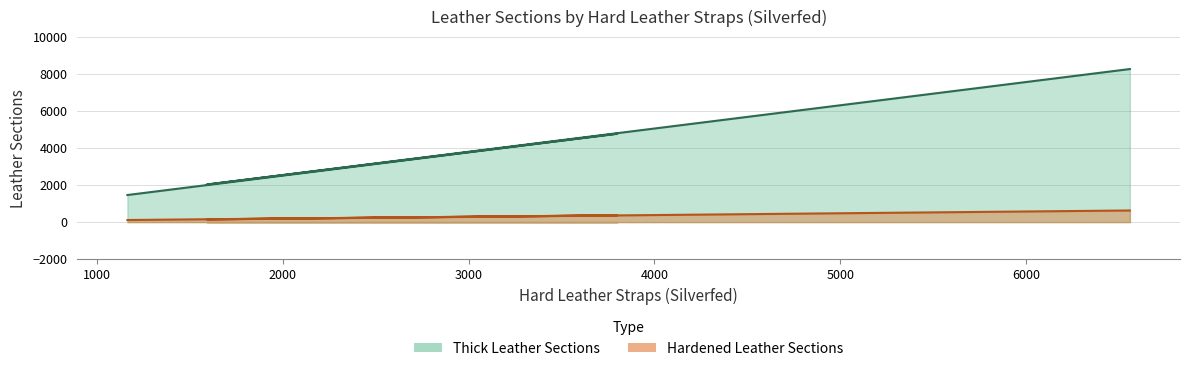

What position from the right is 1165?

4